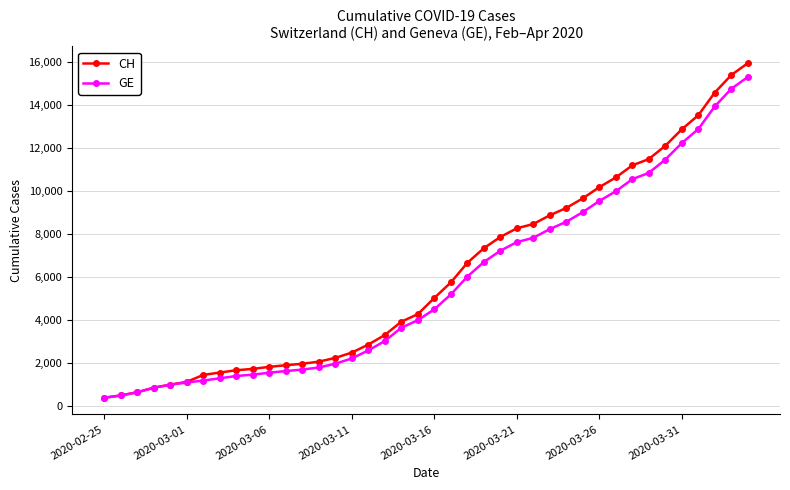

What is the value of the CH point at the 13th from the left?

1952